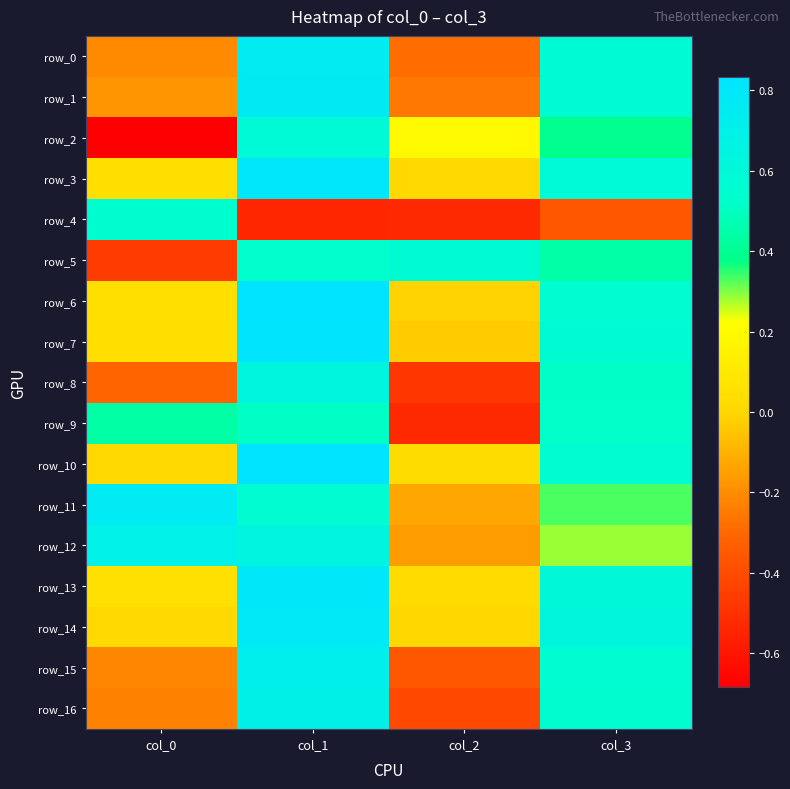

Which series changed the most between col_0 and col_1?

row_2